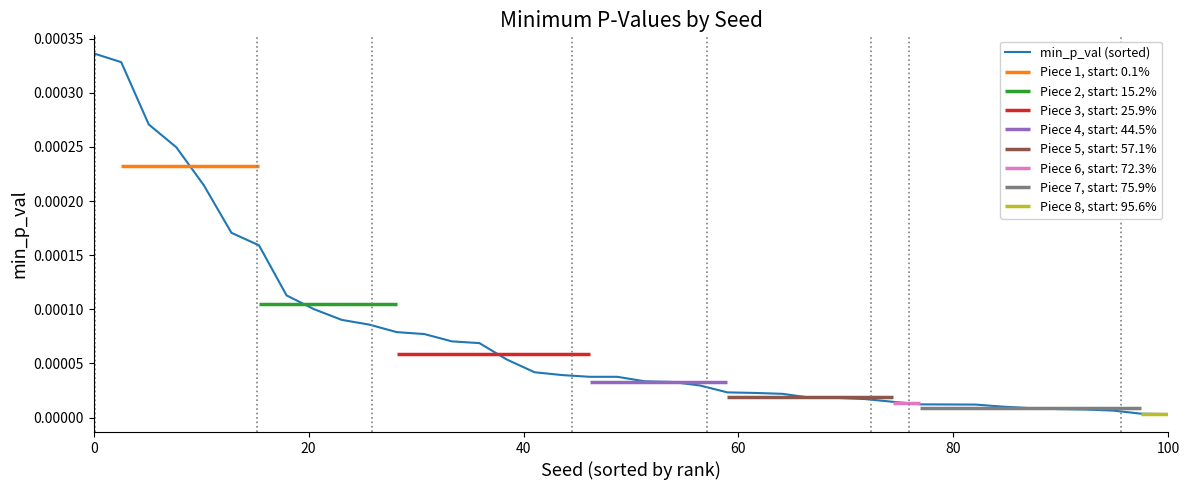

How many lines are shown in the chart?

1